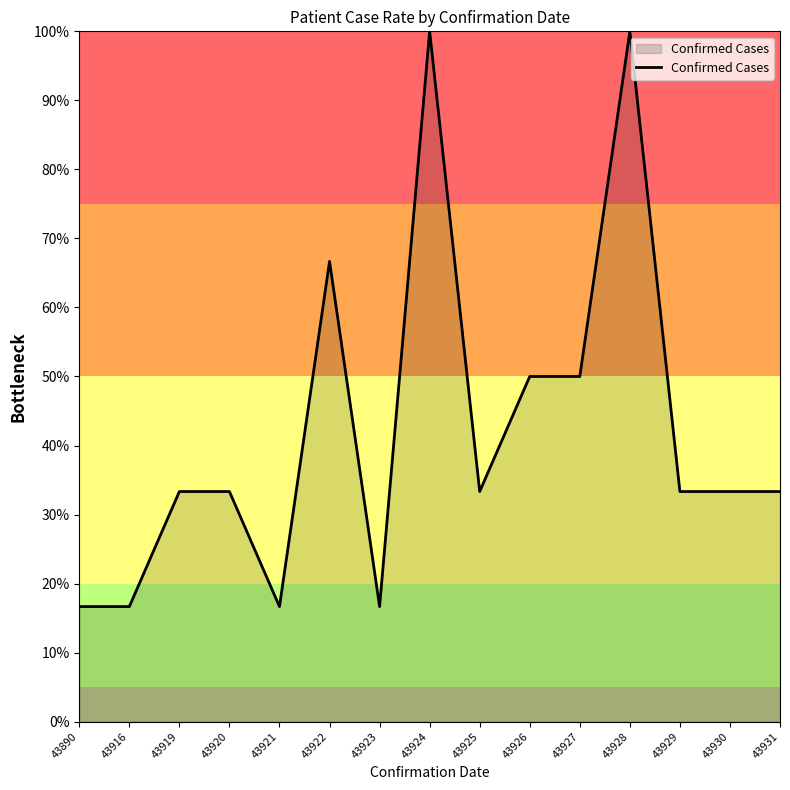

How many lines are shown in the chart?

1